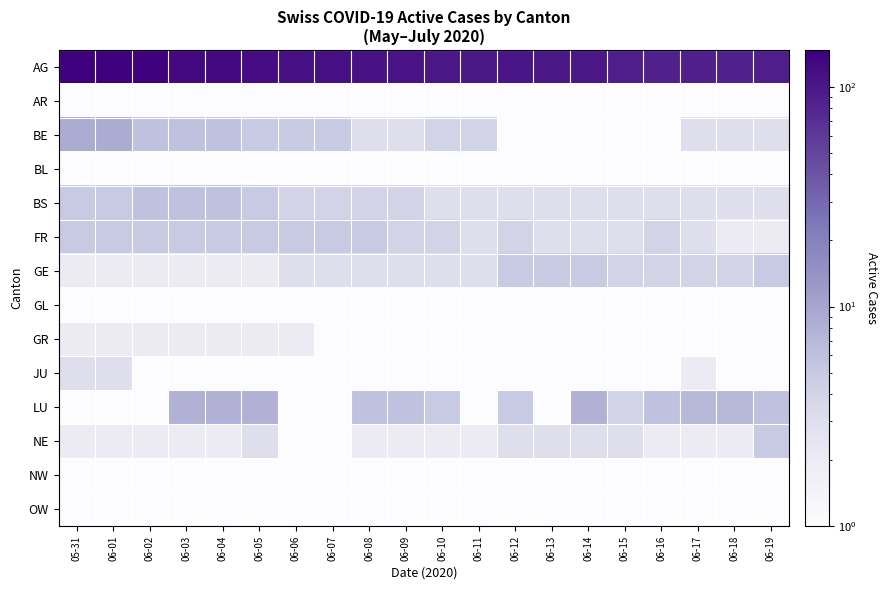

At which category is the sum across all series the highest?

05-31